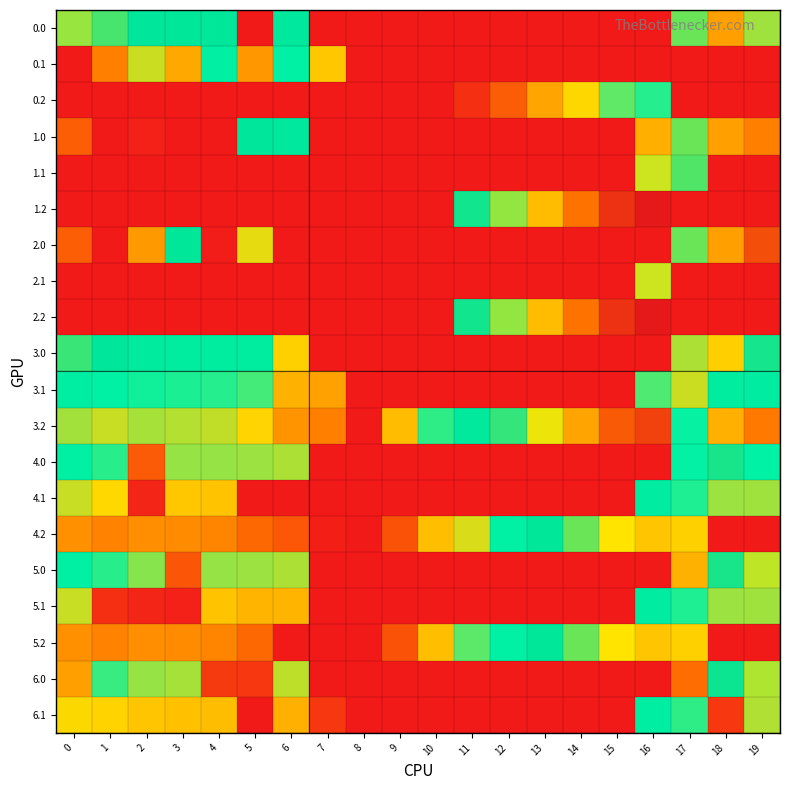

At how many categories does at least one series exceed 231?

17